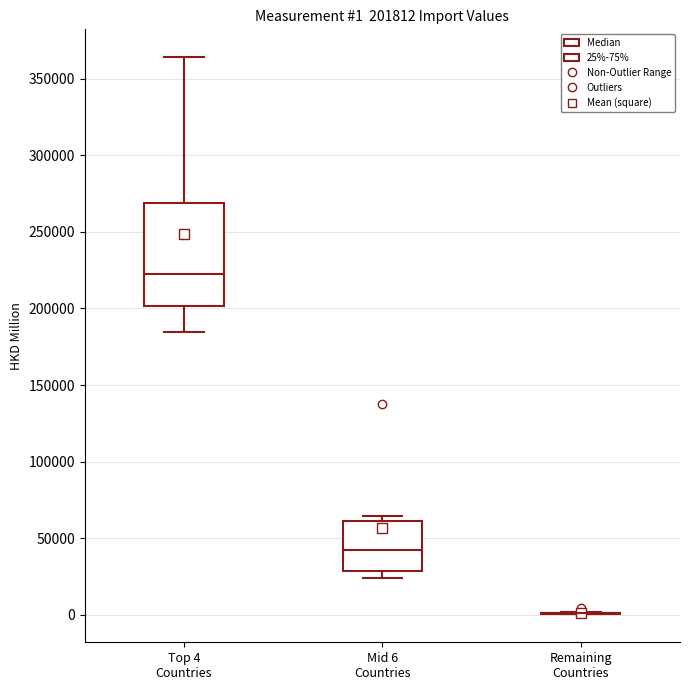

Which box is the tallest, from its lower edge to its upper edge?

Top 4 Countries